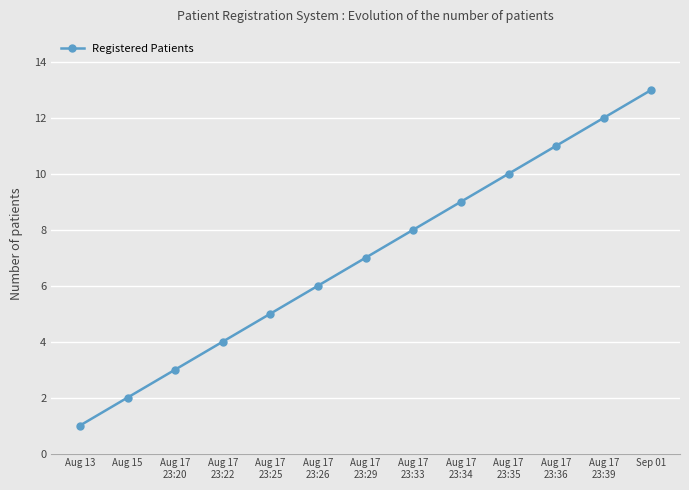

Approximately how many times larger is the value at Aug 17
23:26 compared to Aug 17
23:25?

1.2